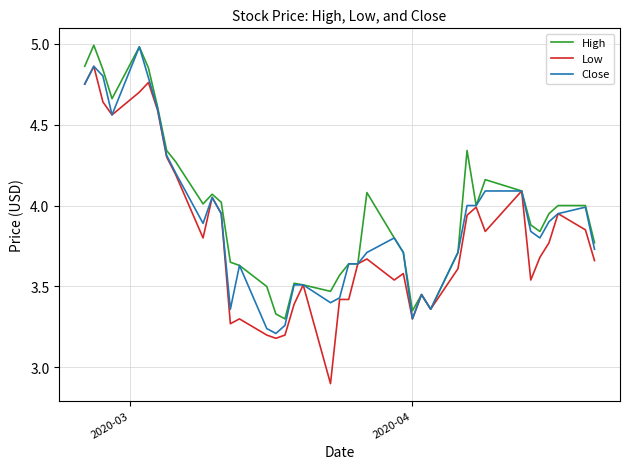

Which series has the largest range (max minus min)?

Low